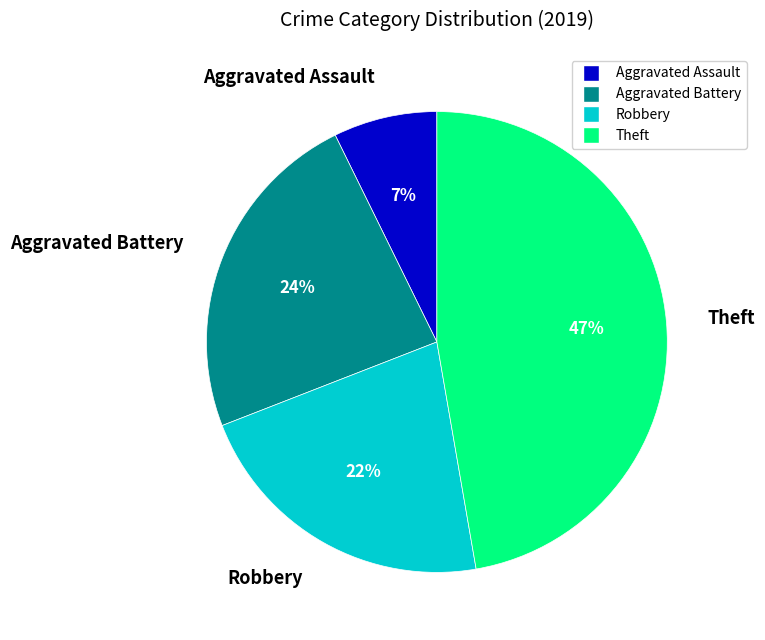

To the nearest percent, what is the average slice percentage?

25%